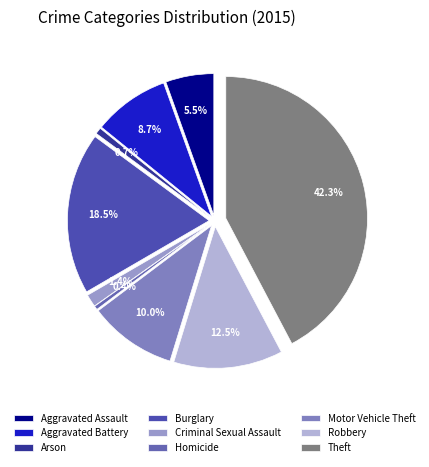

How much of the chart is everything except Burglary?

81.5%